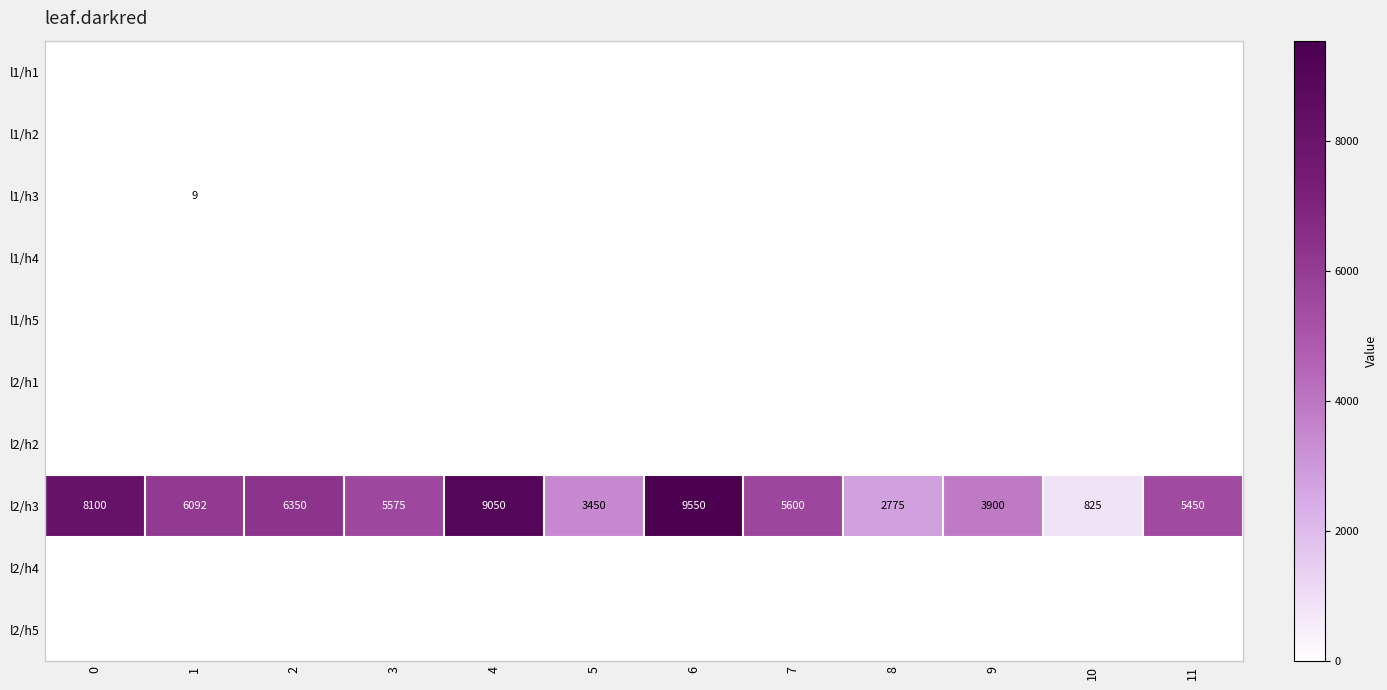

What is the approximate value of l2/h3 at 4?

9050